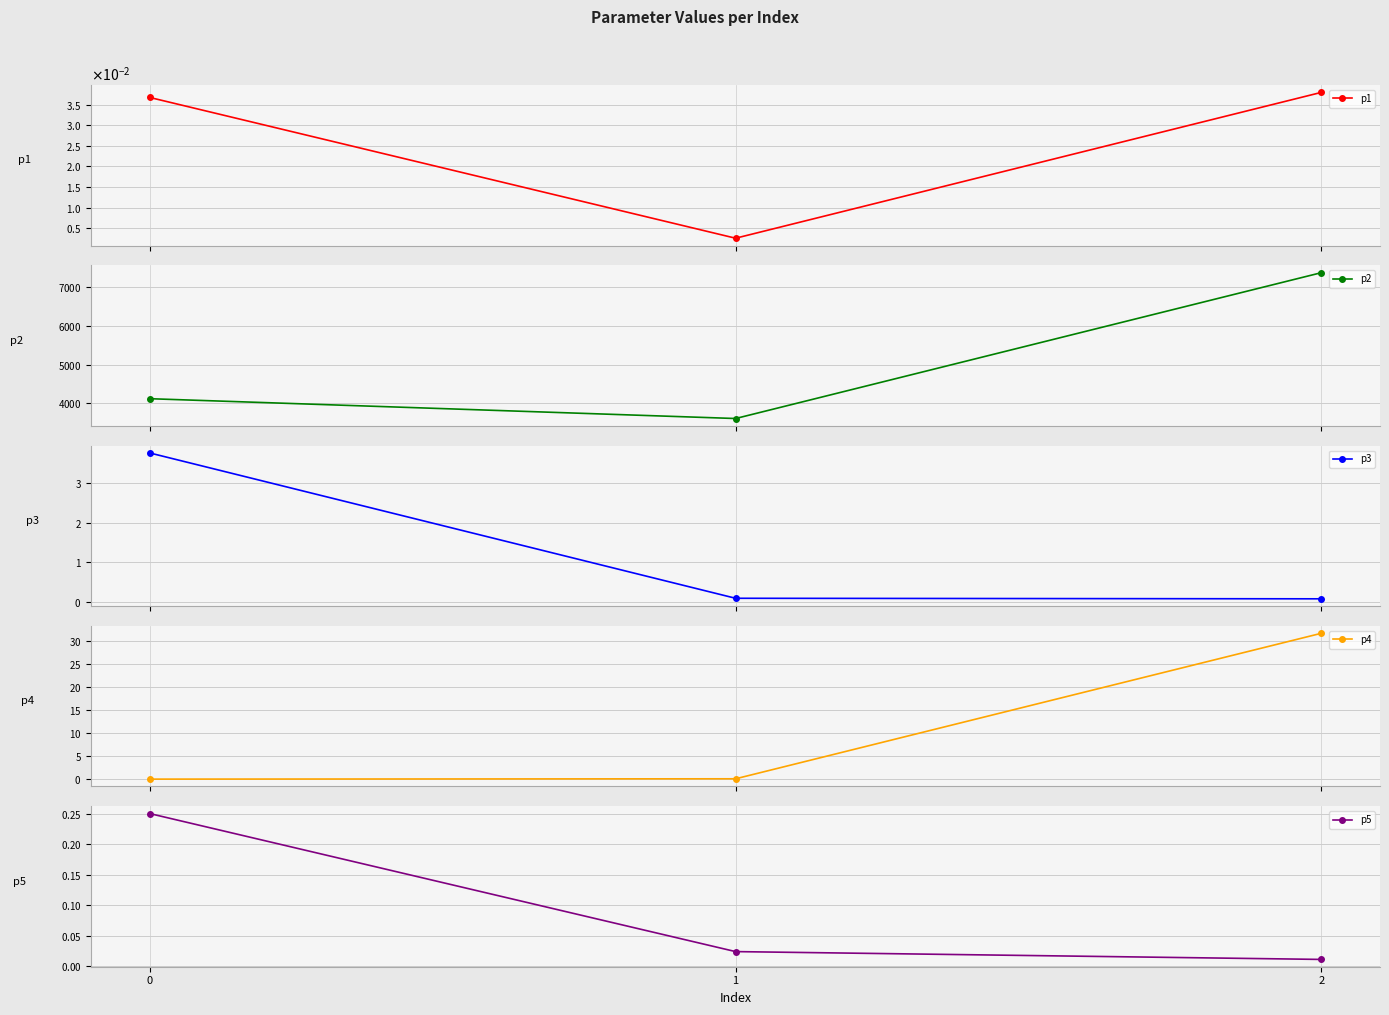

How many categories are shown in the chart?

3